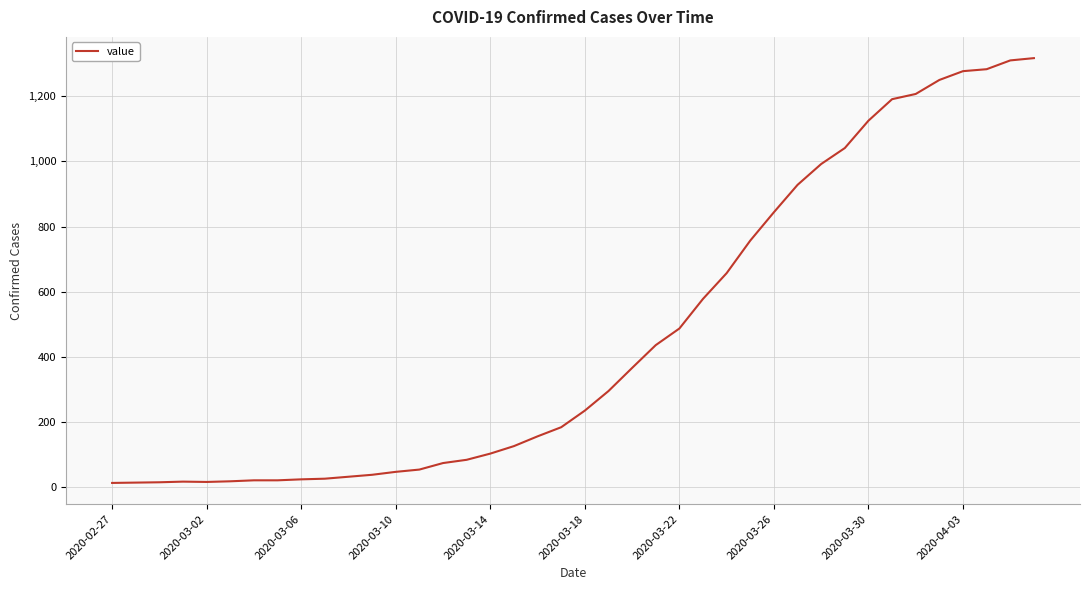

How many values are below 235?

20